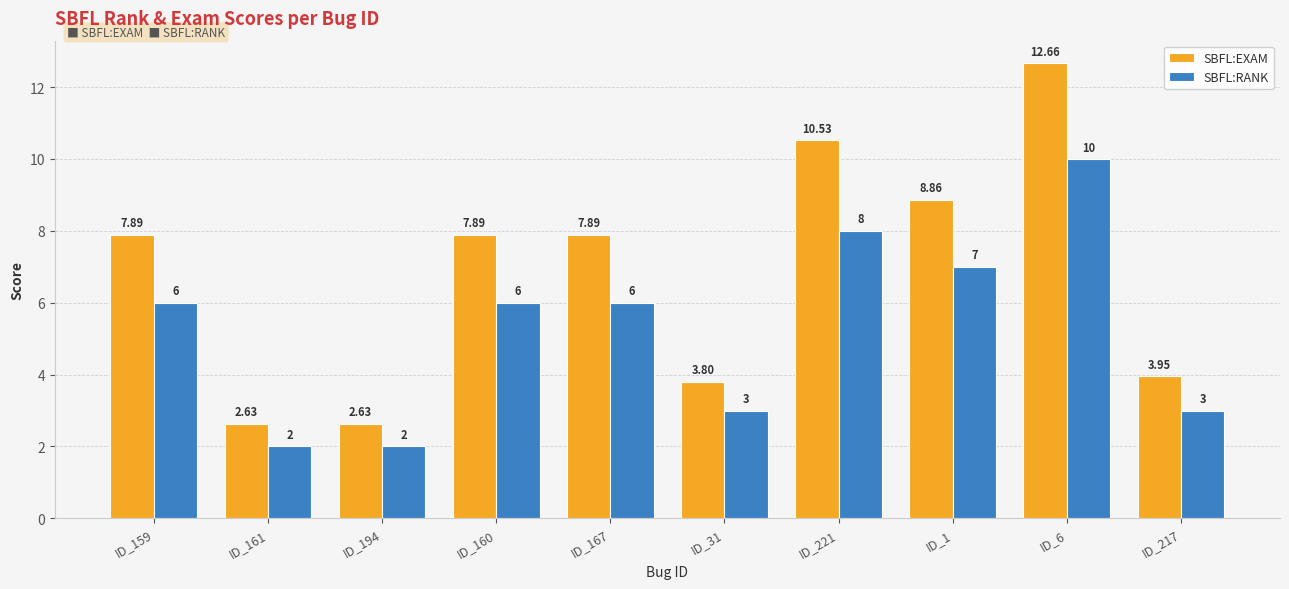

At which label does SBFL:RANK reach its peak?

ID_6